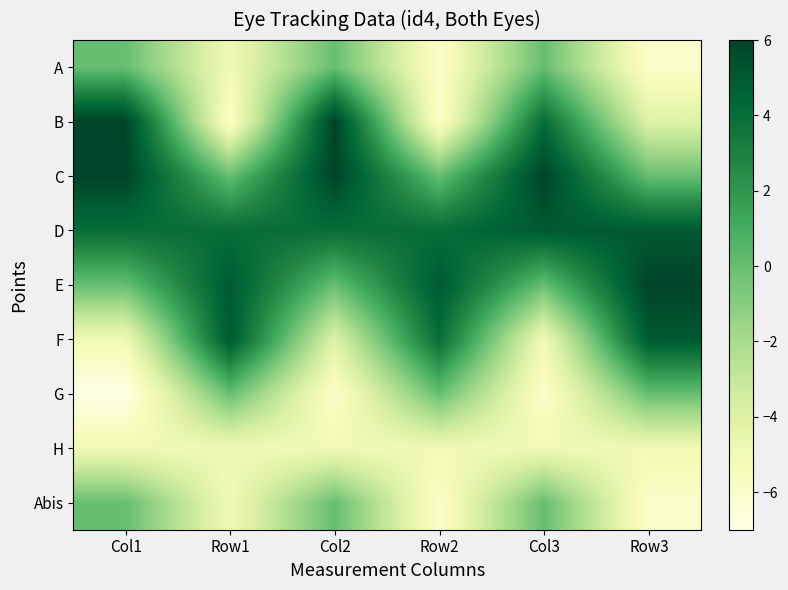

How many distinct data groups are displayed?

9